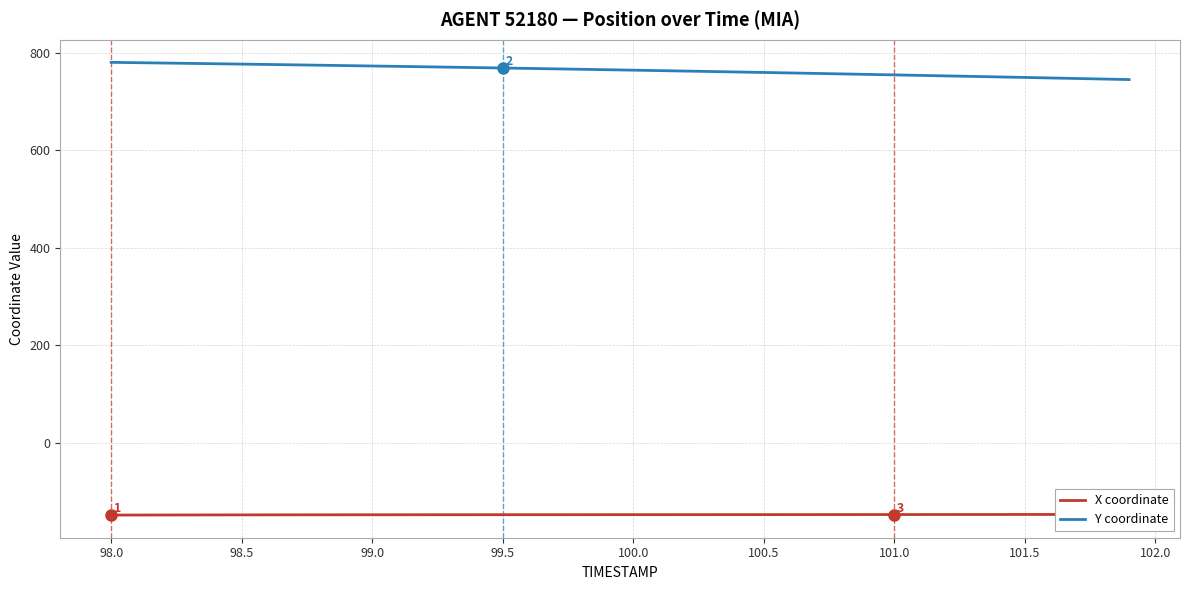

What are all the series names shown in the legend?

X coordinate, Y coordinate